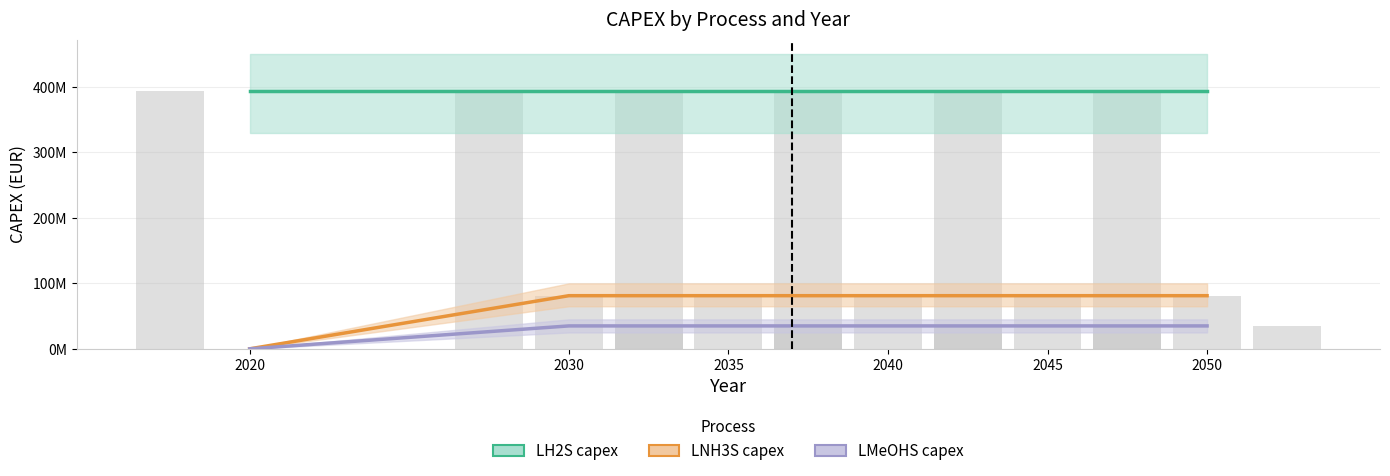

List the series in order of their peak value, lowest first.

LMeOHS capex, LNH3S capex, LH2S capex